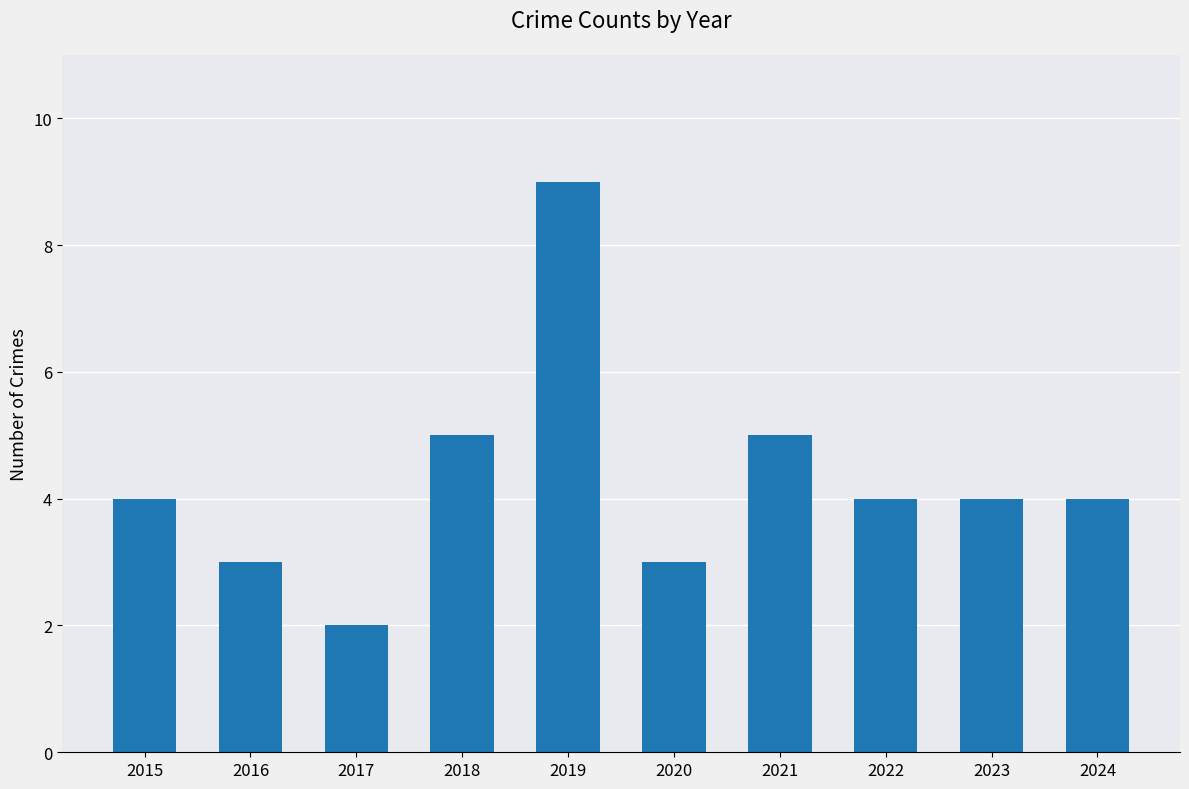

Read the value at 2022.

4